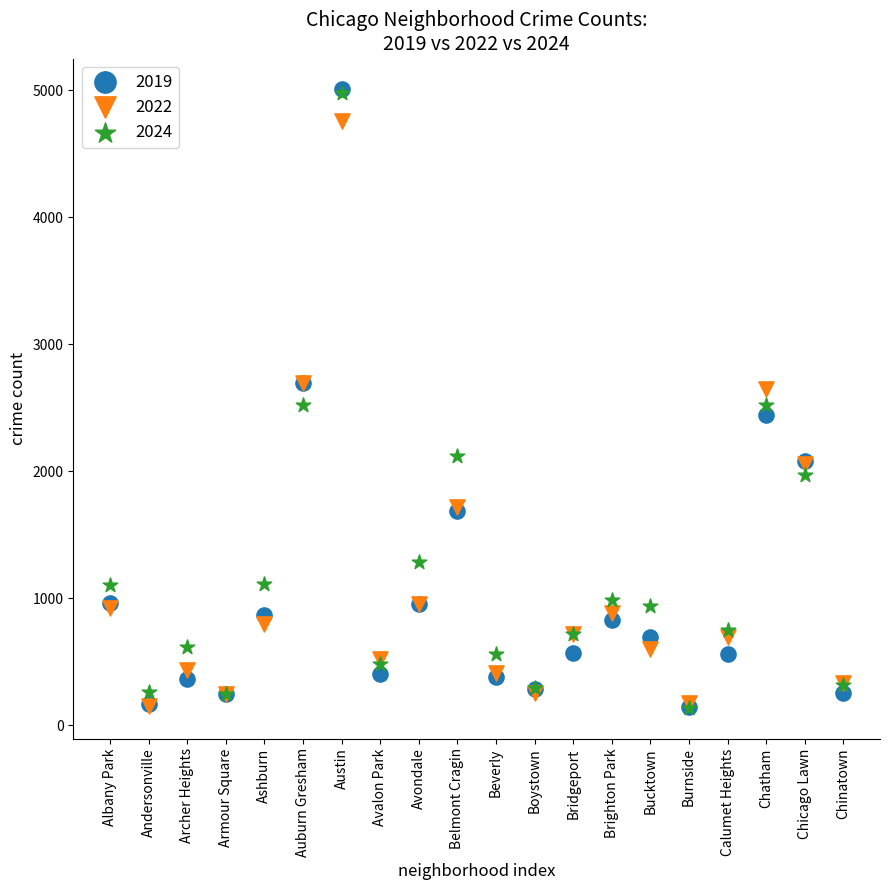

What are all the series names shown in the legend?

2019, 2022, 2024